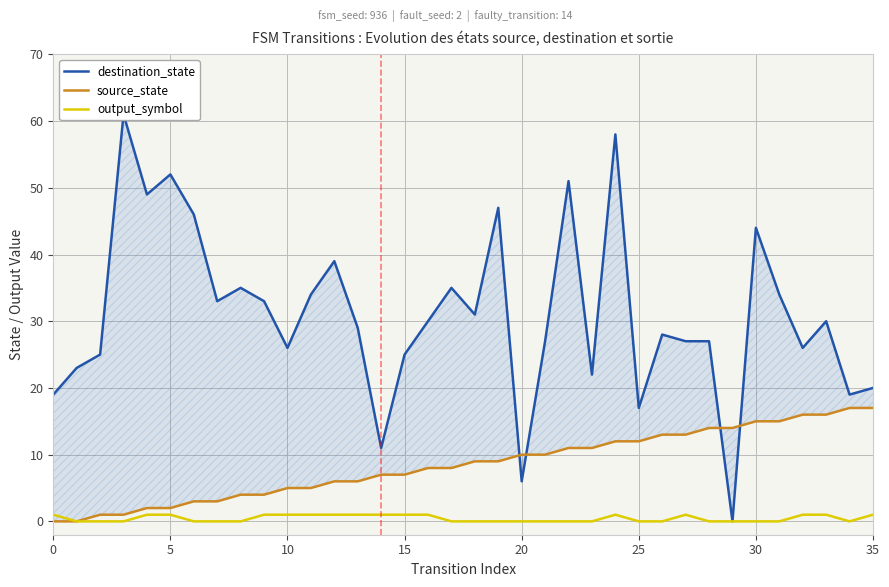

What is the difference between the maximum and minimum values in the output_symbol series?

1